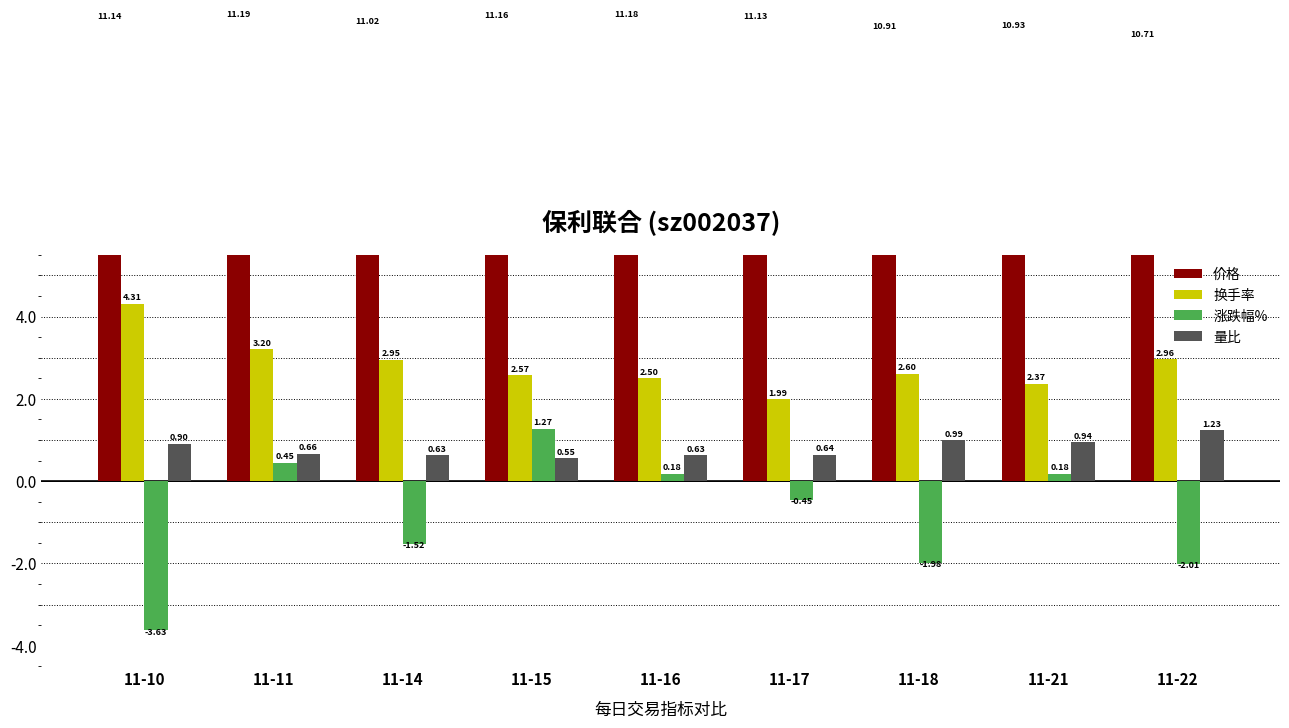

How many bars are there in total?

36